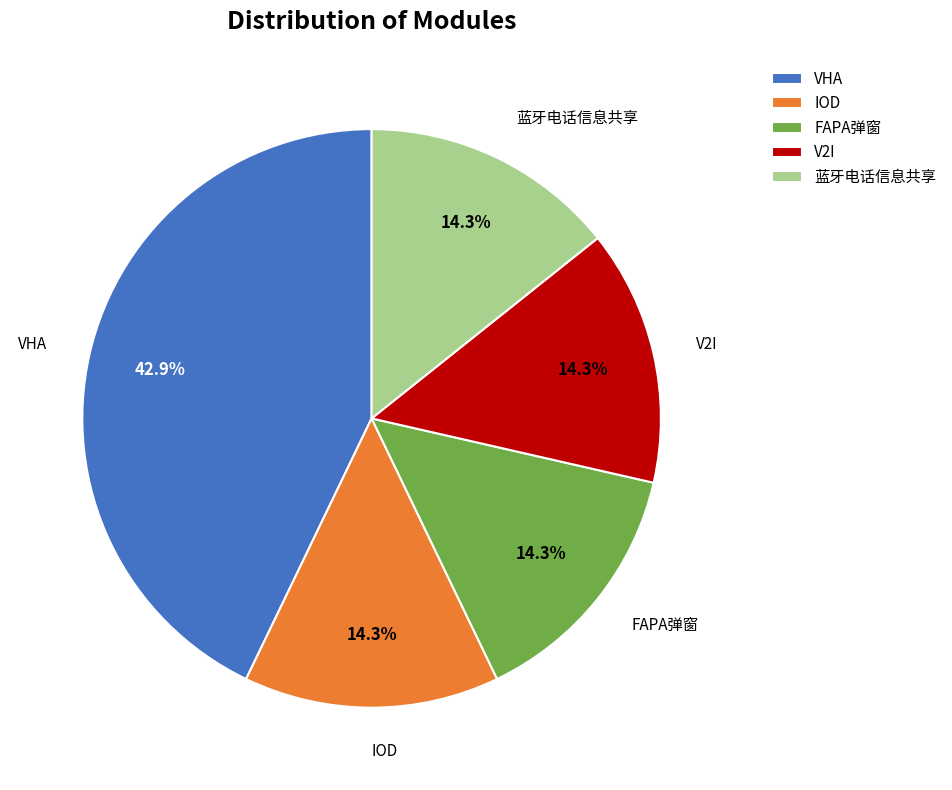

What percentage is the FAPA弹窗 slice, to the nearest percent?

14%